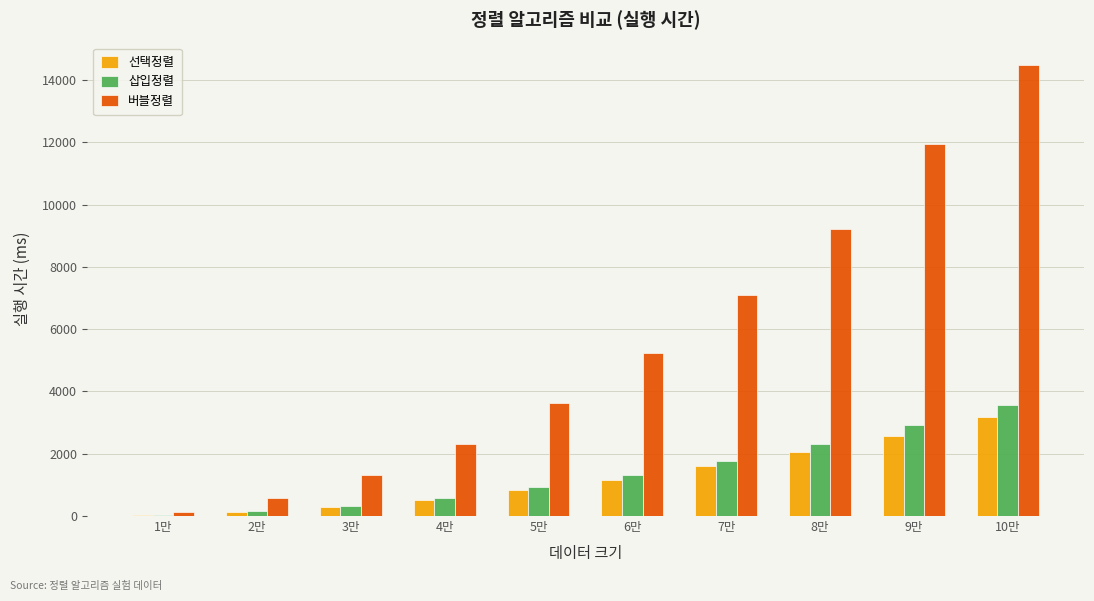

What is the maximum value shown in the chart?

14486